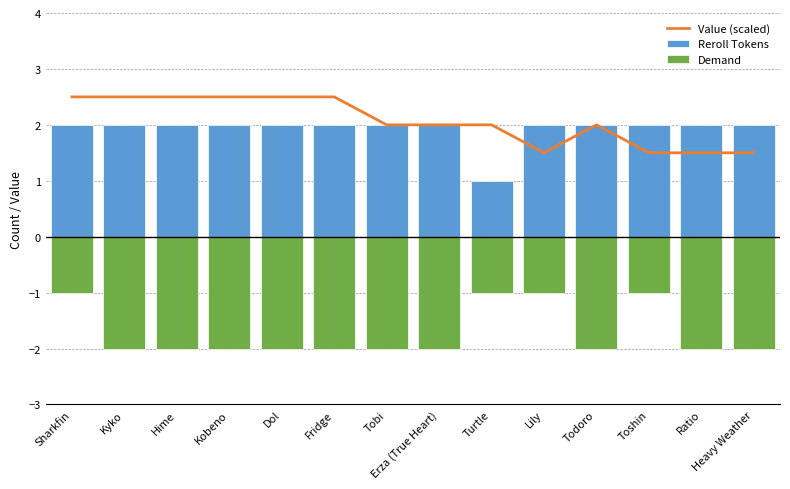

True or false: Demand has a value of -2.0 at Heavy Weather.

True